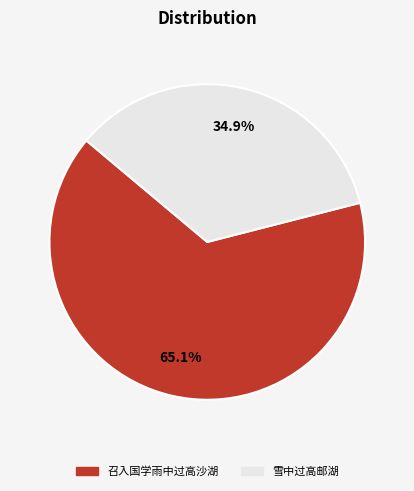

To the nearest percent, what is the average slice percentage?

50%